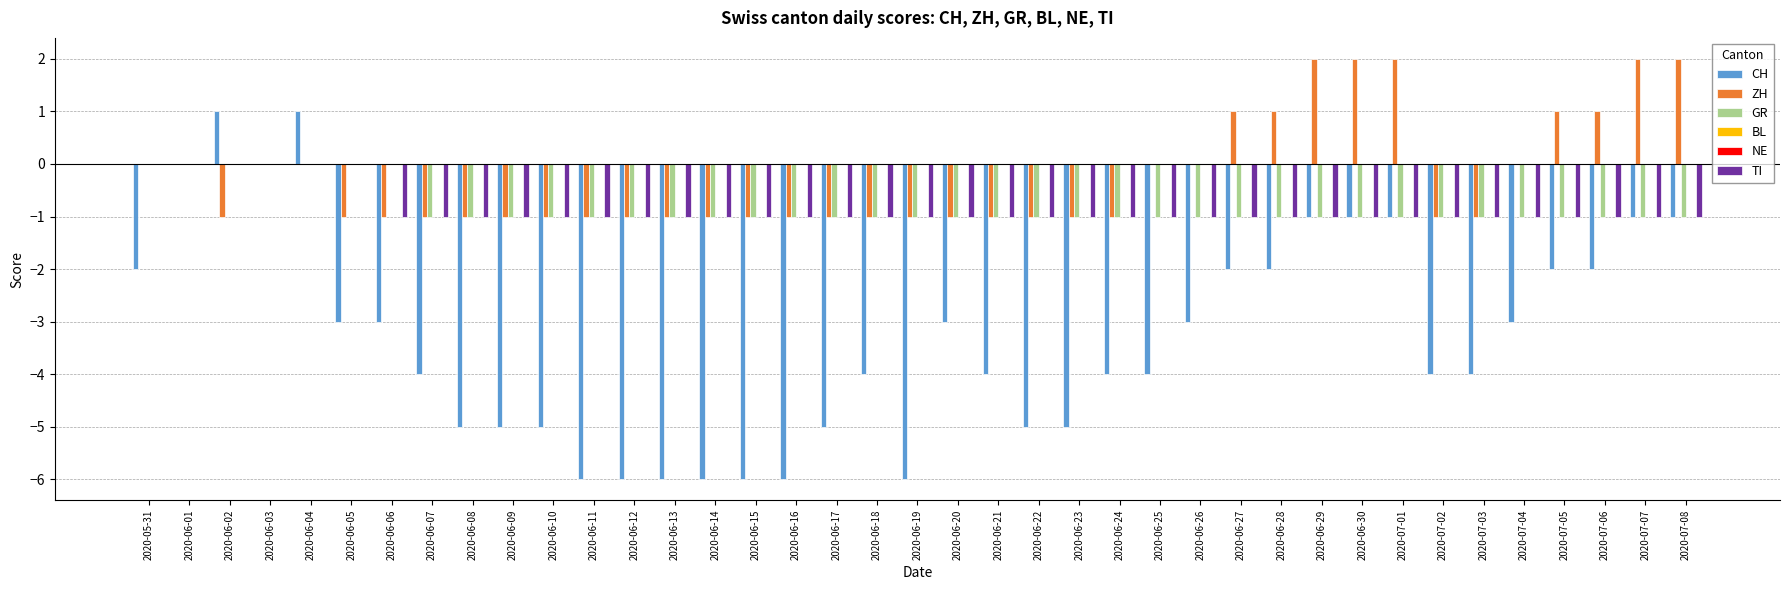

What is the label of the 20th bar from the right?

2020-06-19